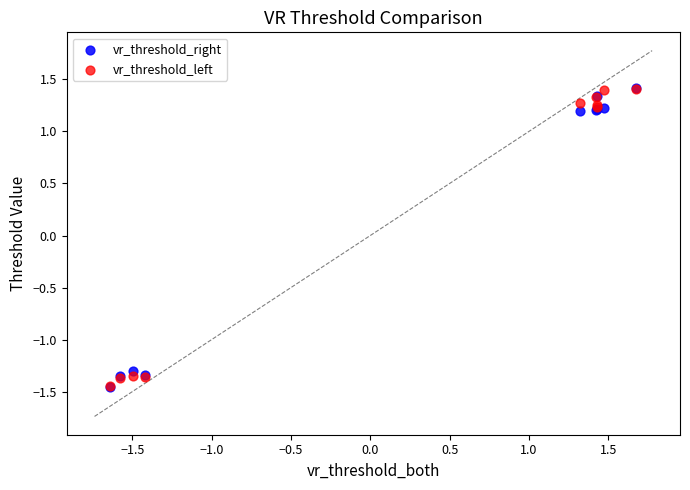

What are all the series names shown in the legend?

vr_threshold_right, vr_threshold_left